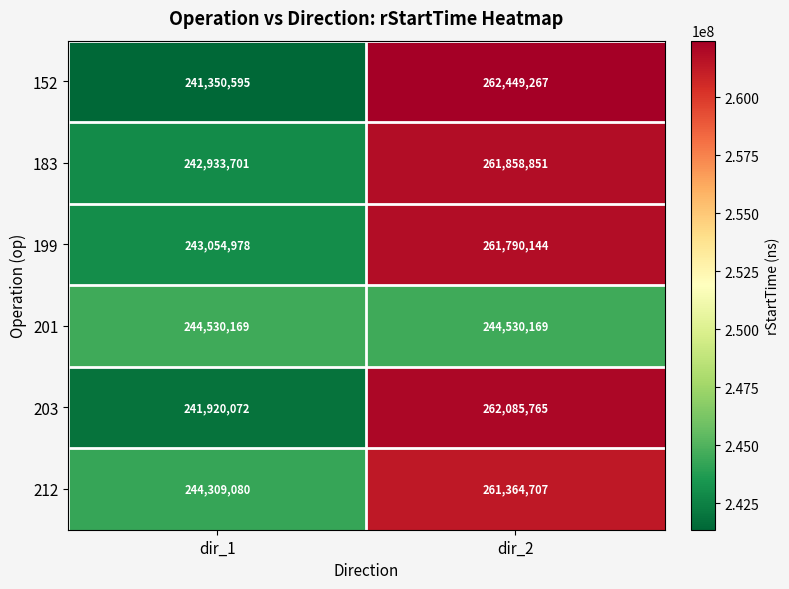

Count the number of data series in this chart.

6